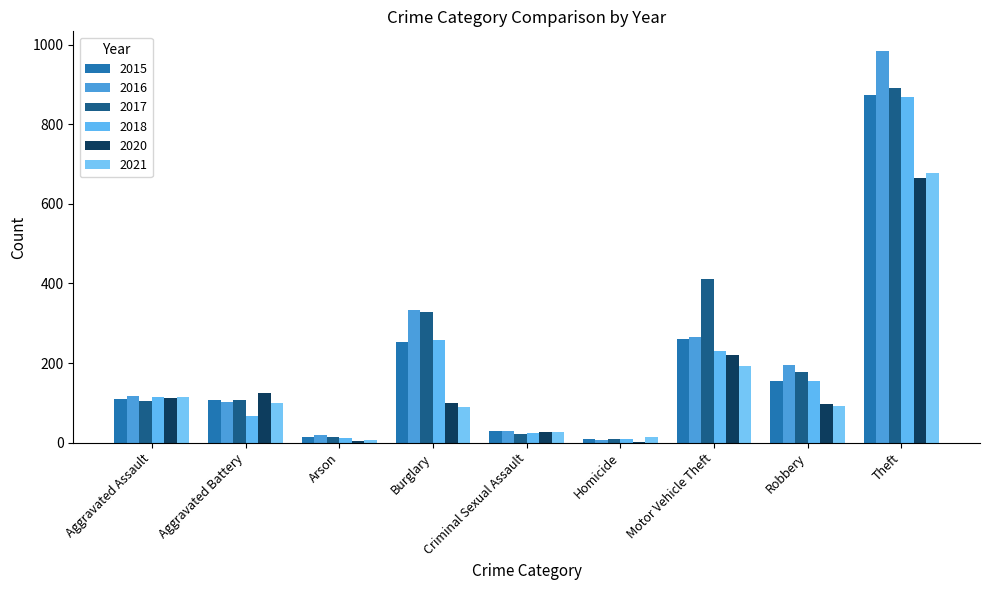

How many series are shown in this chart?

6